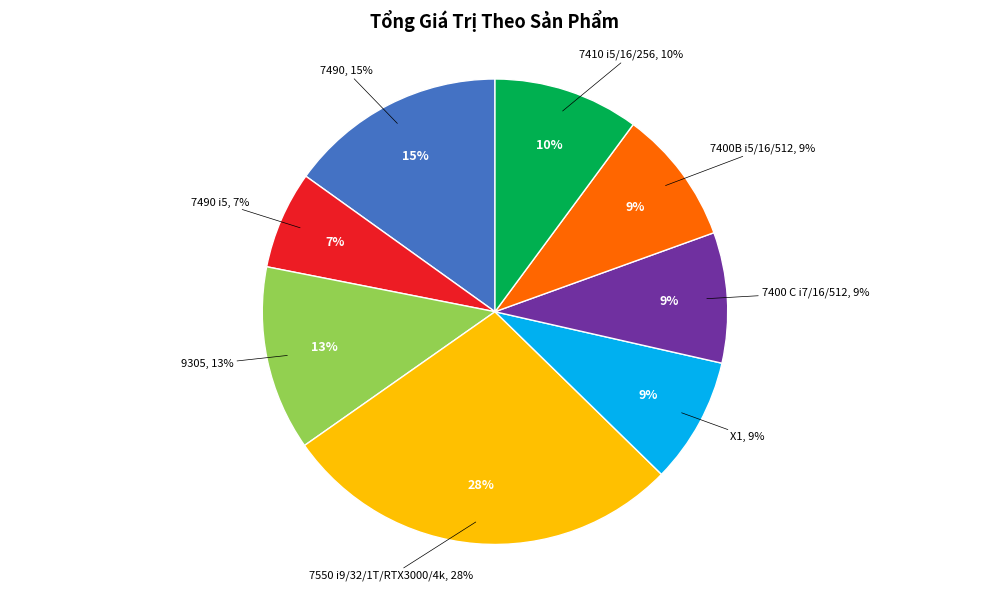

Do 7400 C i7/16/512 and 7490 together represent more than half of the pie?

No